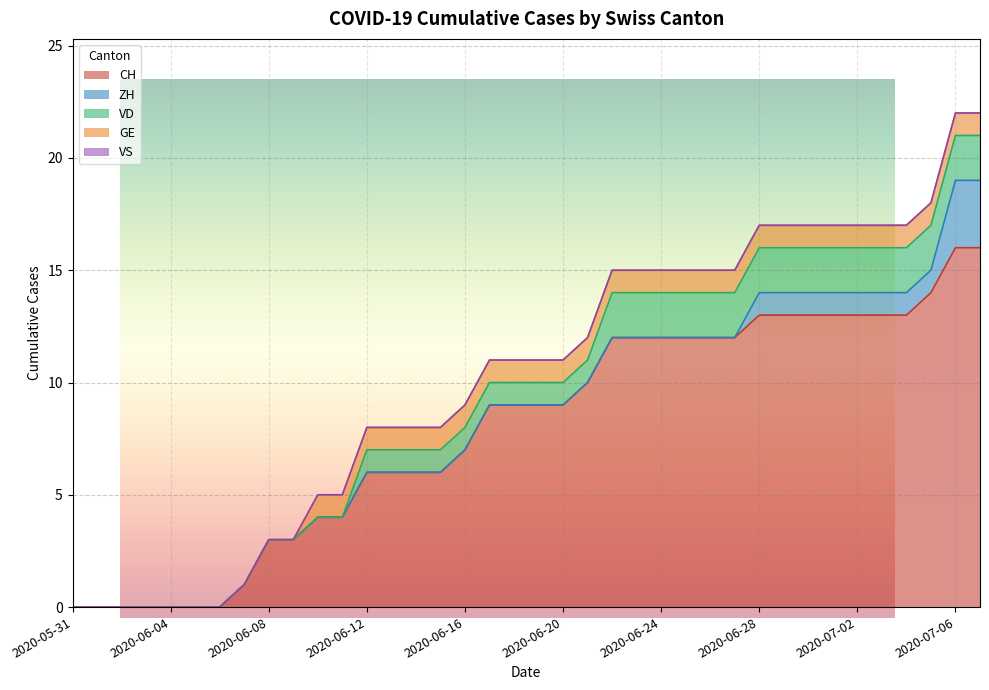

How many values in the ZH series exceed 0?

10